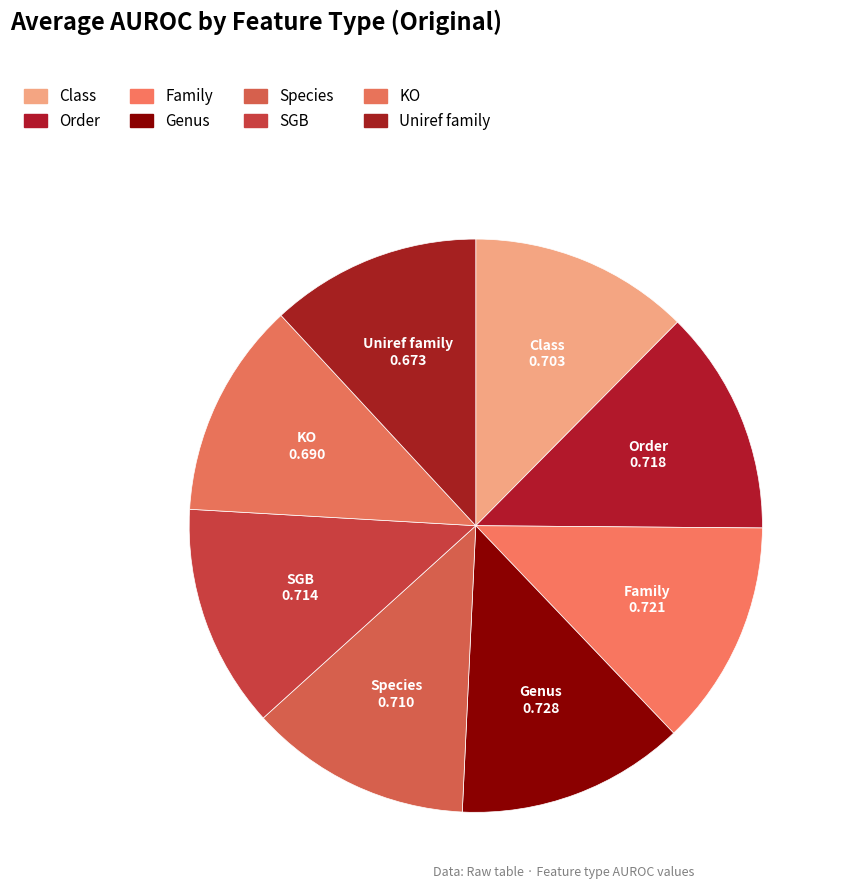

What percentage is the Genus slice, to the nearest percent?

13%